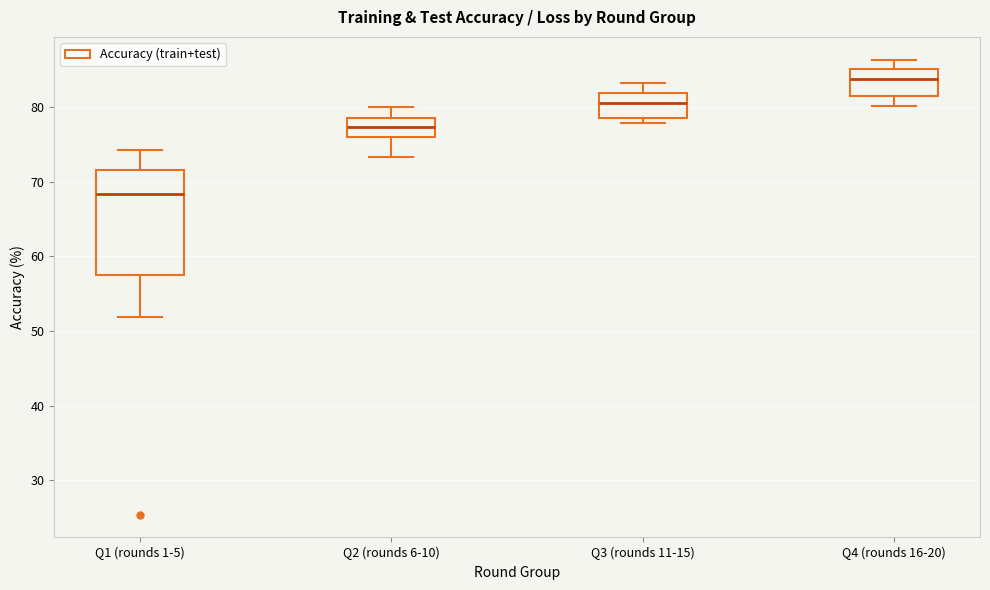

Which box is the tallest, from its lower edge to its upper edge?

Q1 (rounds 1-5)